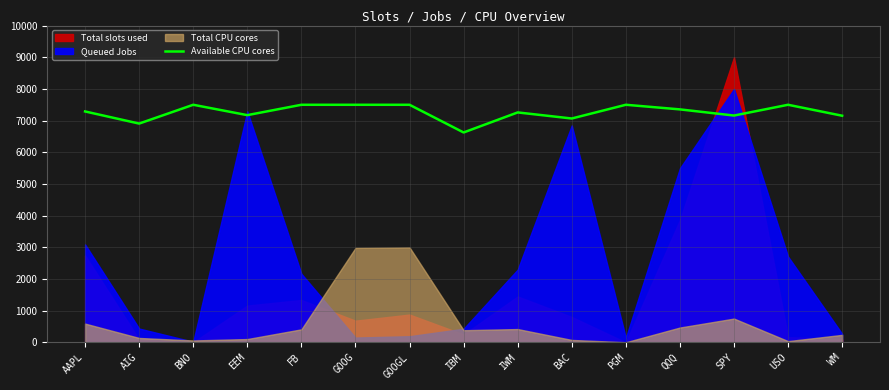

What is the maximum value for Available CPU cores?

7500.0